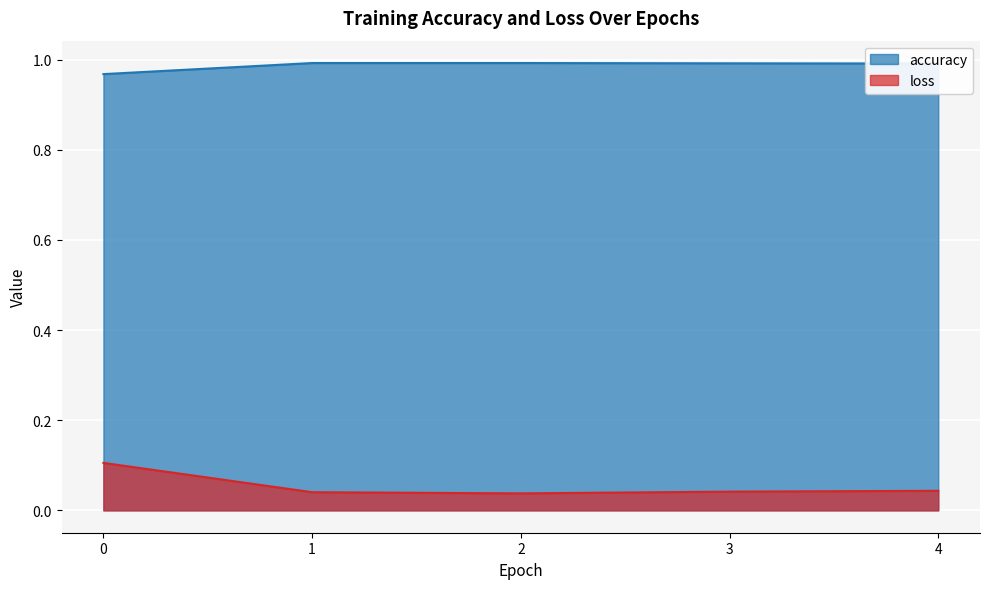

Which series has the widest spread of values?

loss